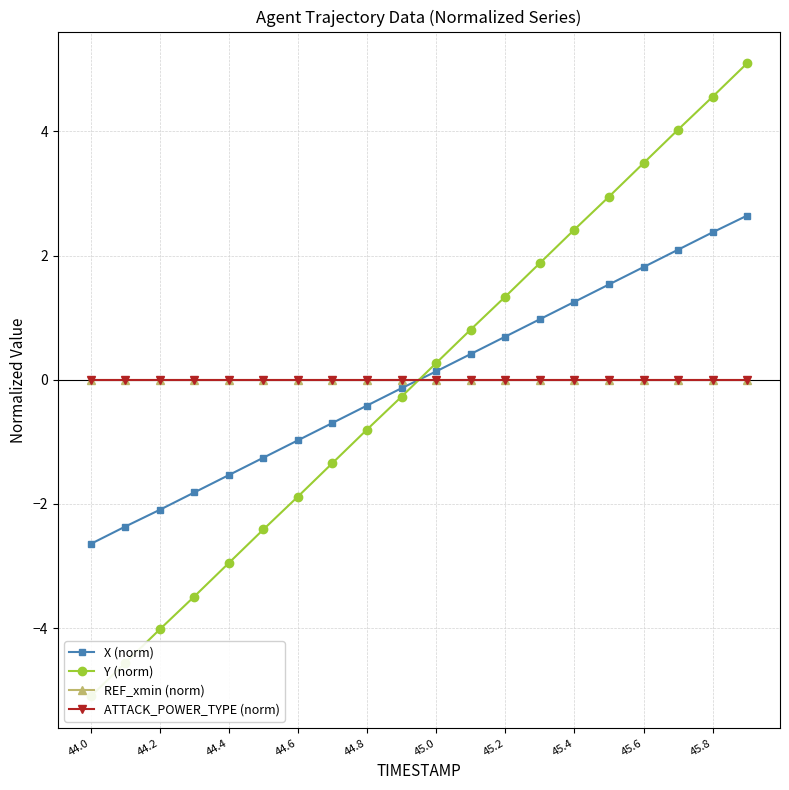

Count the number of categories in the chart.

20